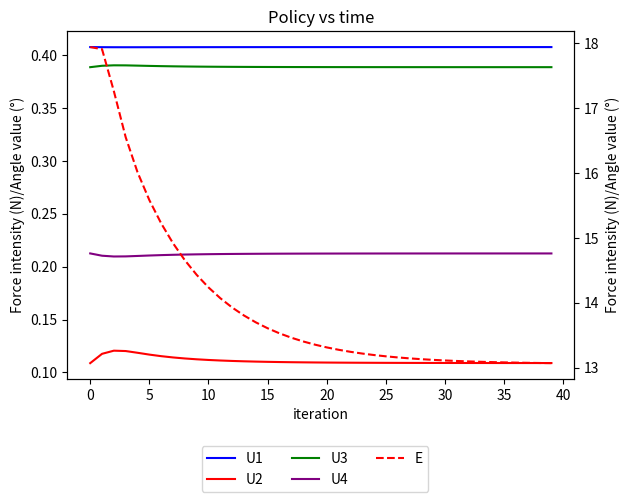

What is the total value across all series at 22?

14.4